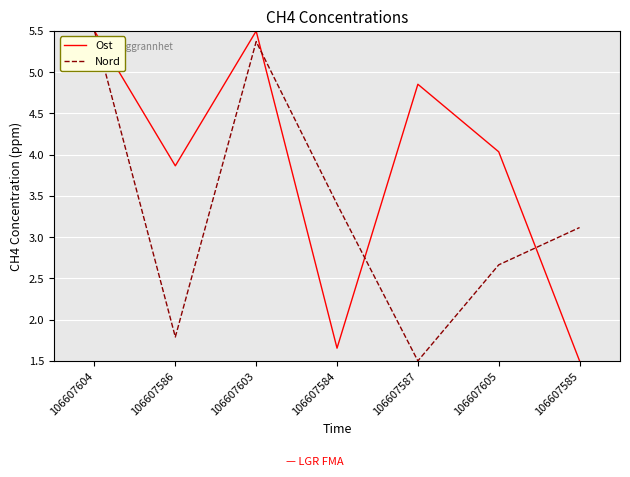

At which label is Nord closest to 3?

106607585